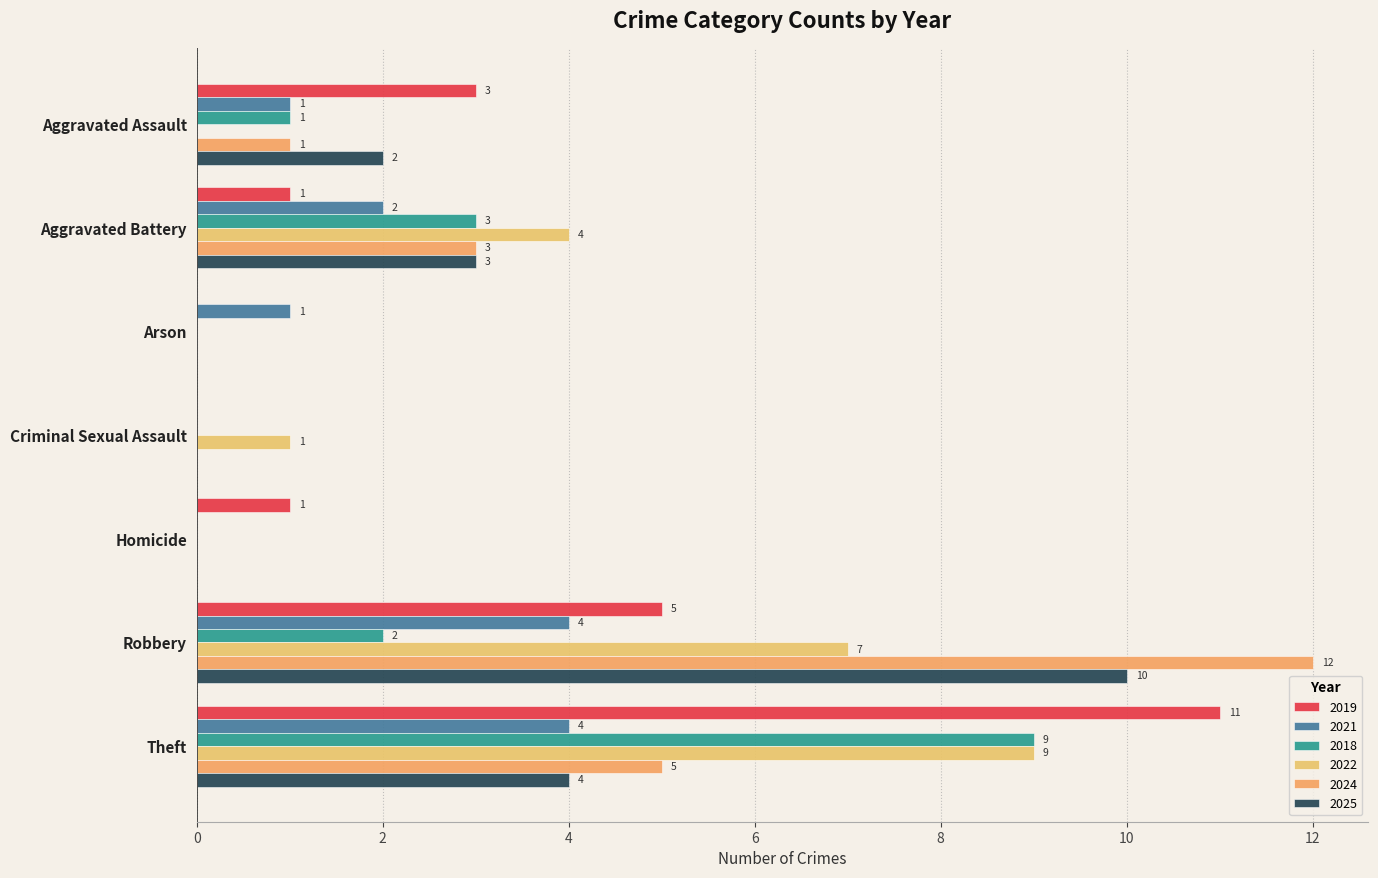

At which category is the sum across all series the highest?

Theft